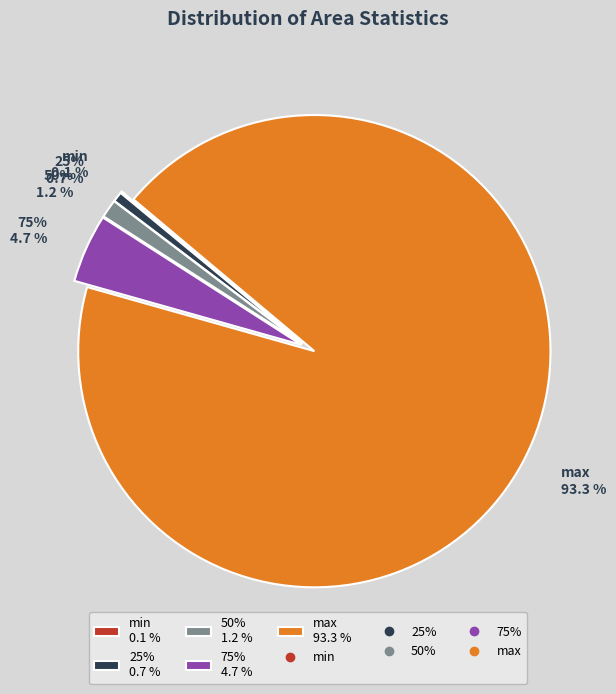

The 50% slice represents 11% of the pie. True or false?

False